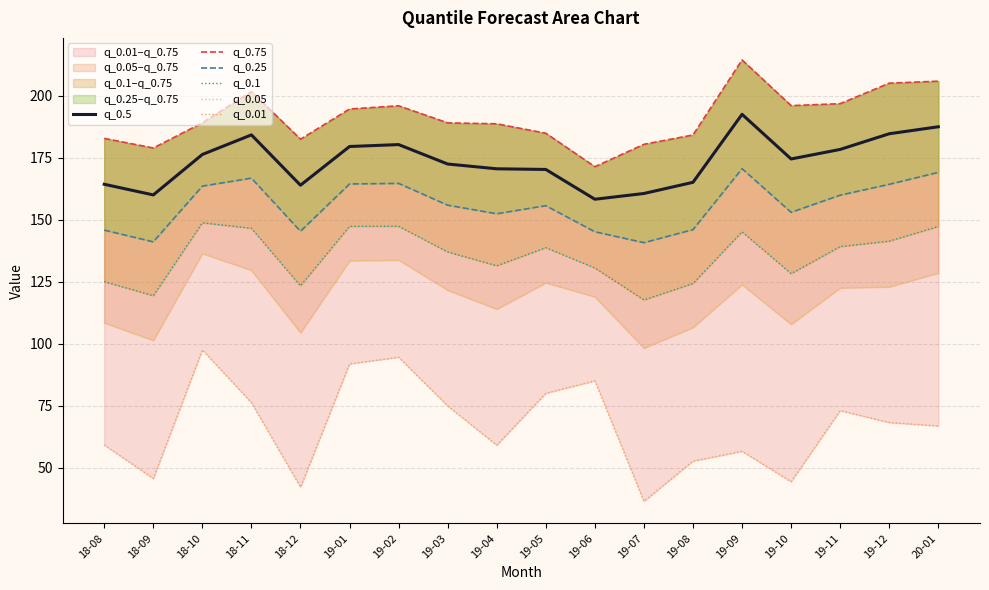

What is the minimum value for q_0.5?

158.3